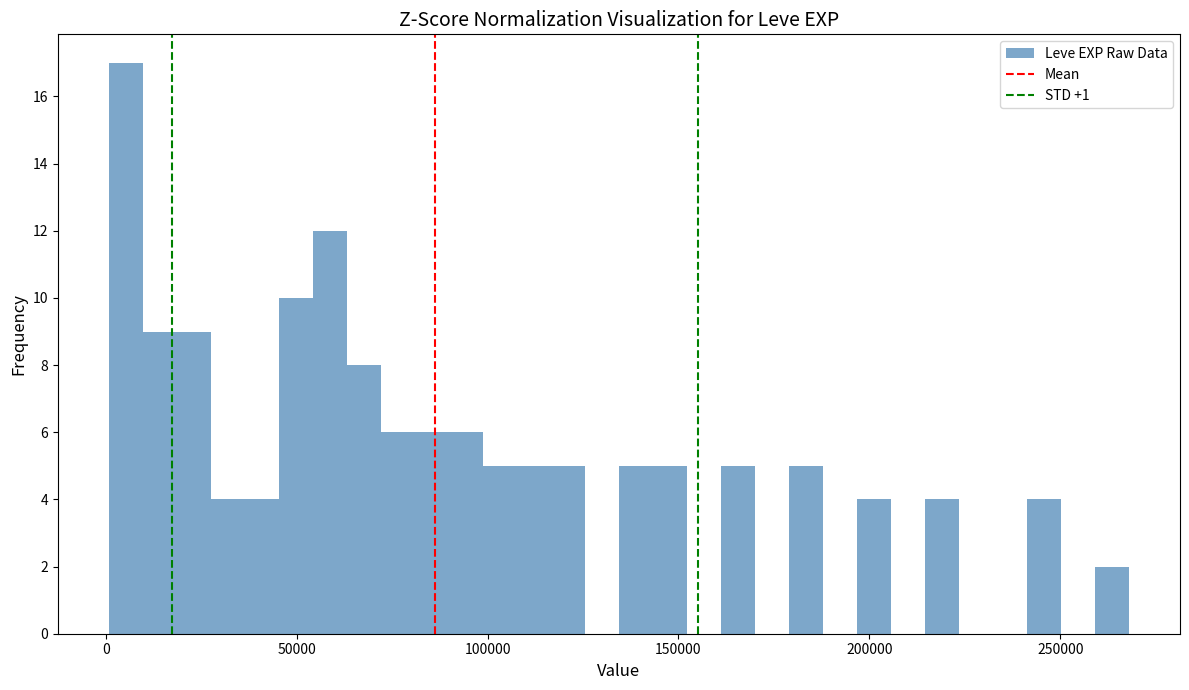

Read against the x-axis, roughly where is the centre of the tallest bar?

5000